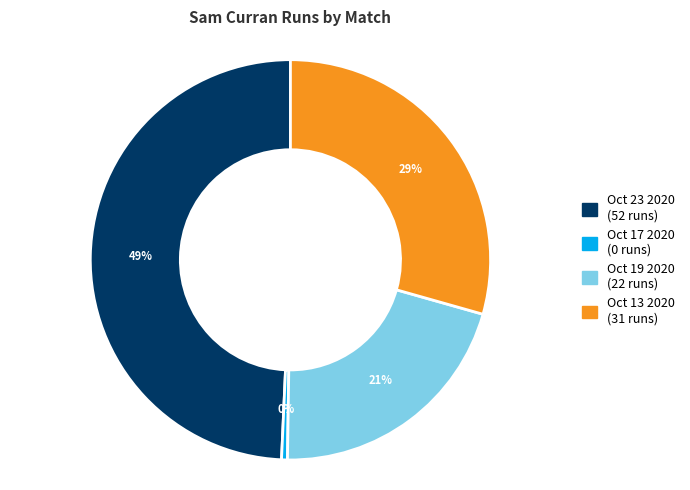

Is it true that Oct 17 2020 is 0% of the pie?

True